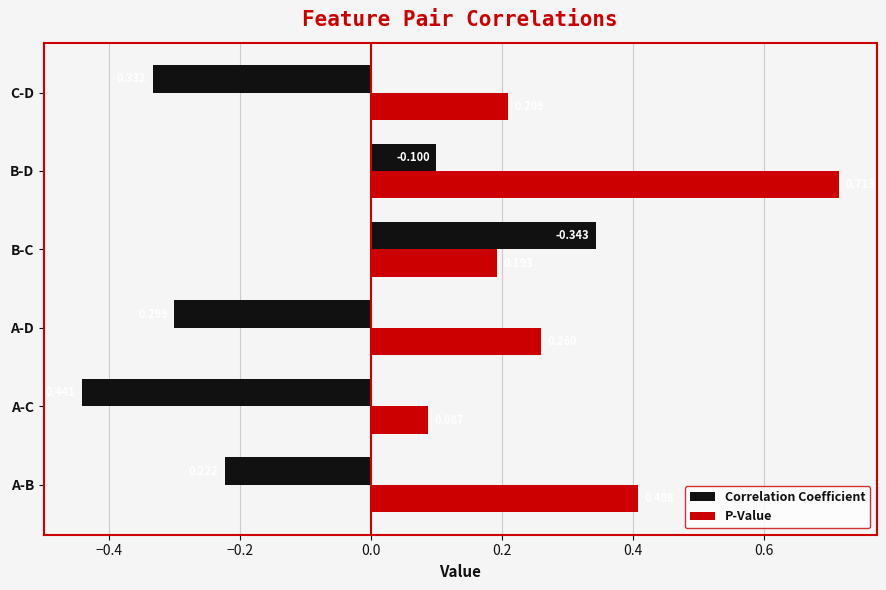

Rank the categories by Correlation Coefficient value from highest to lowest.

B-C, B-D, A-B, A-D, C-D, A-C